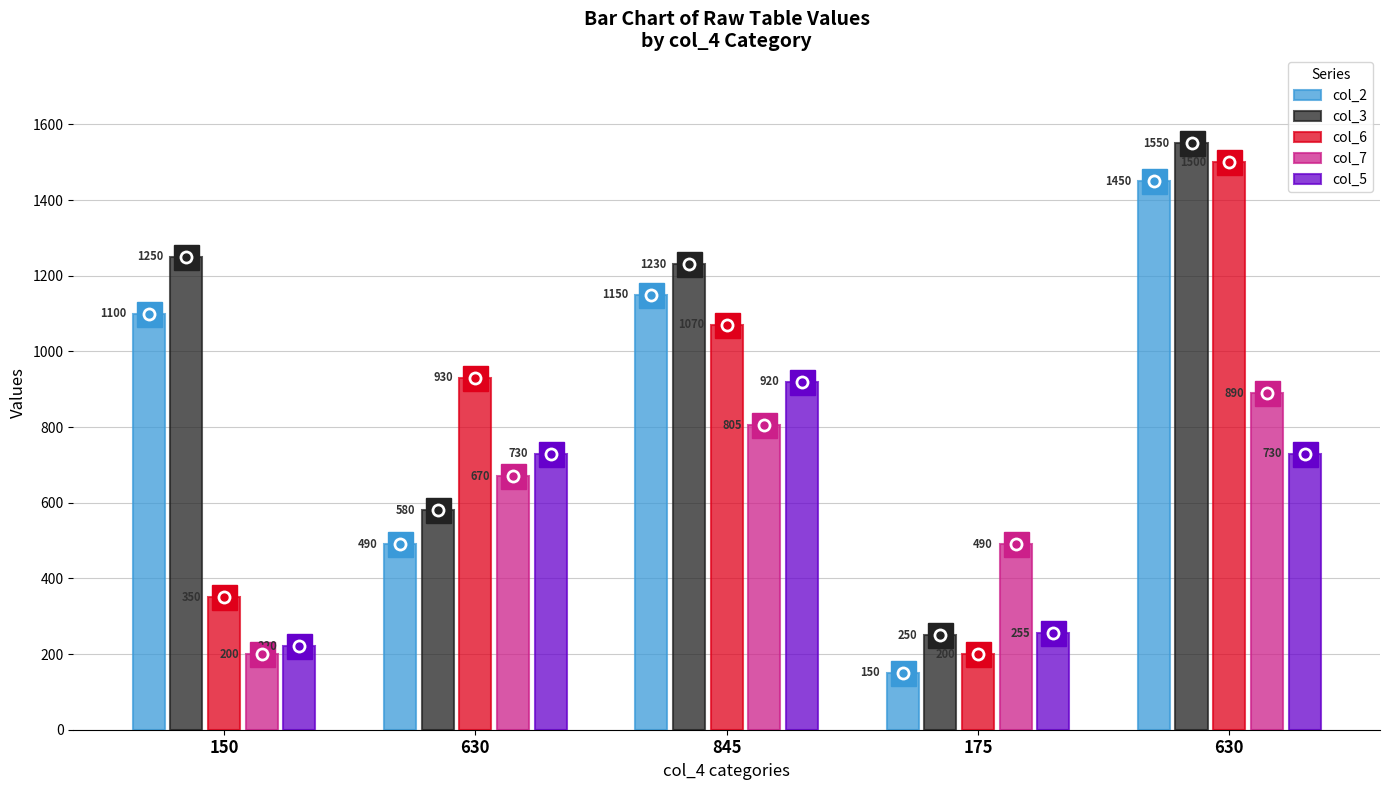

How many bars are there in total?

25